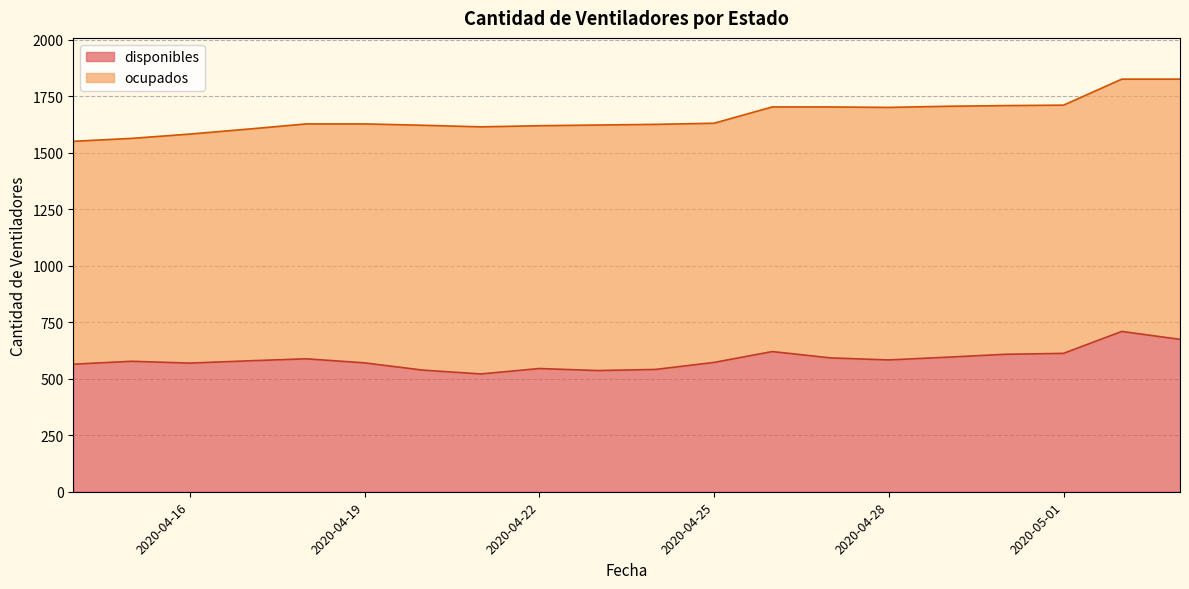

Is it true that the value at 2020-04-19 is 570?

True